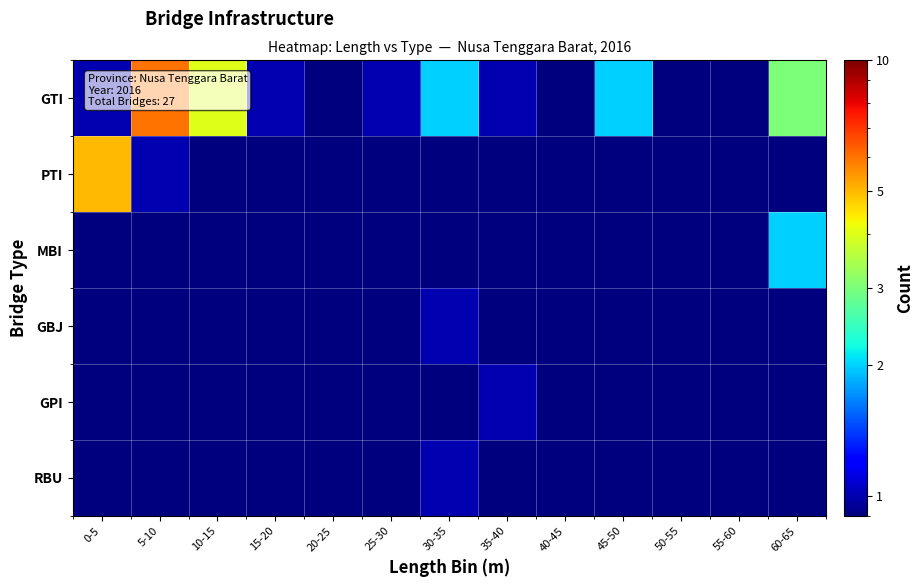

Rank the series by their maximum value, from highest to lowest.

GTI, PTI, MBI, GBJ, GPI, RBU